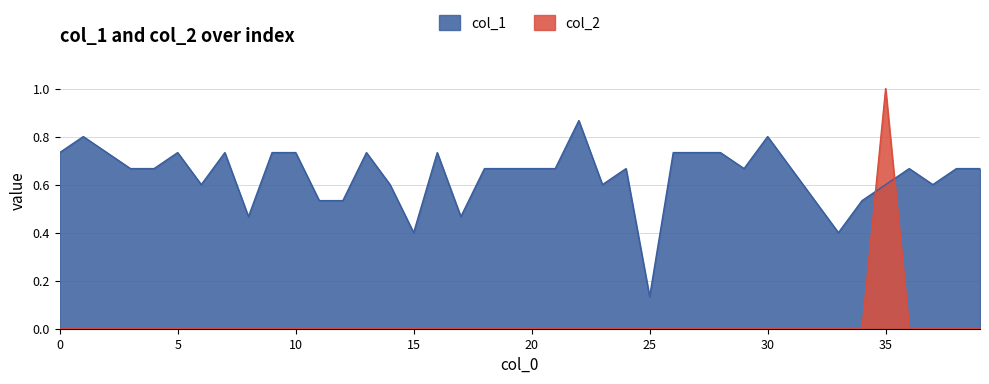

How many distinct data groups are displayed?

2